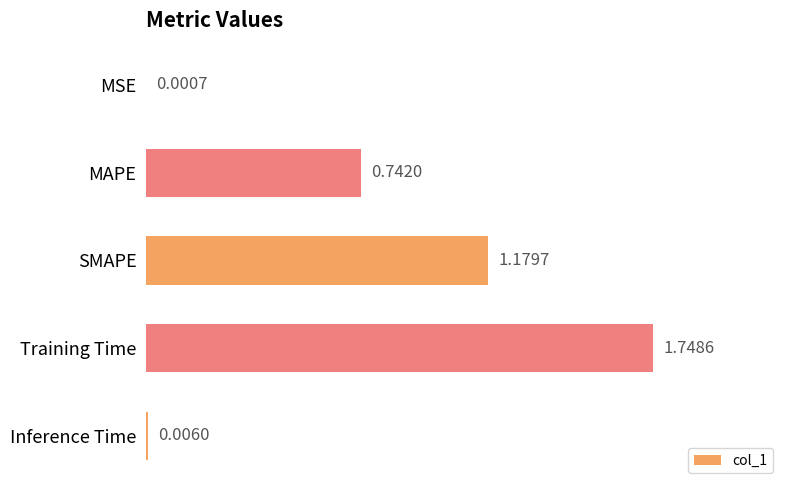

At which label is the value closest to 0?

MSE